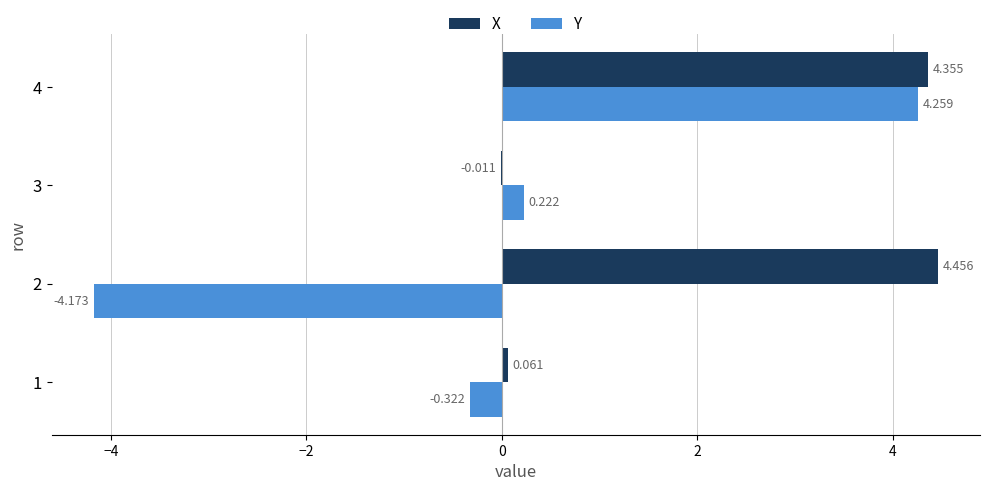

Is the value of X at 4 greater than the value of Y at 4?

Yes